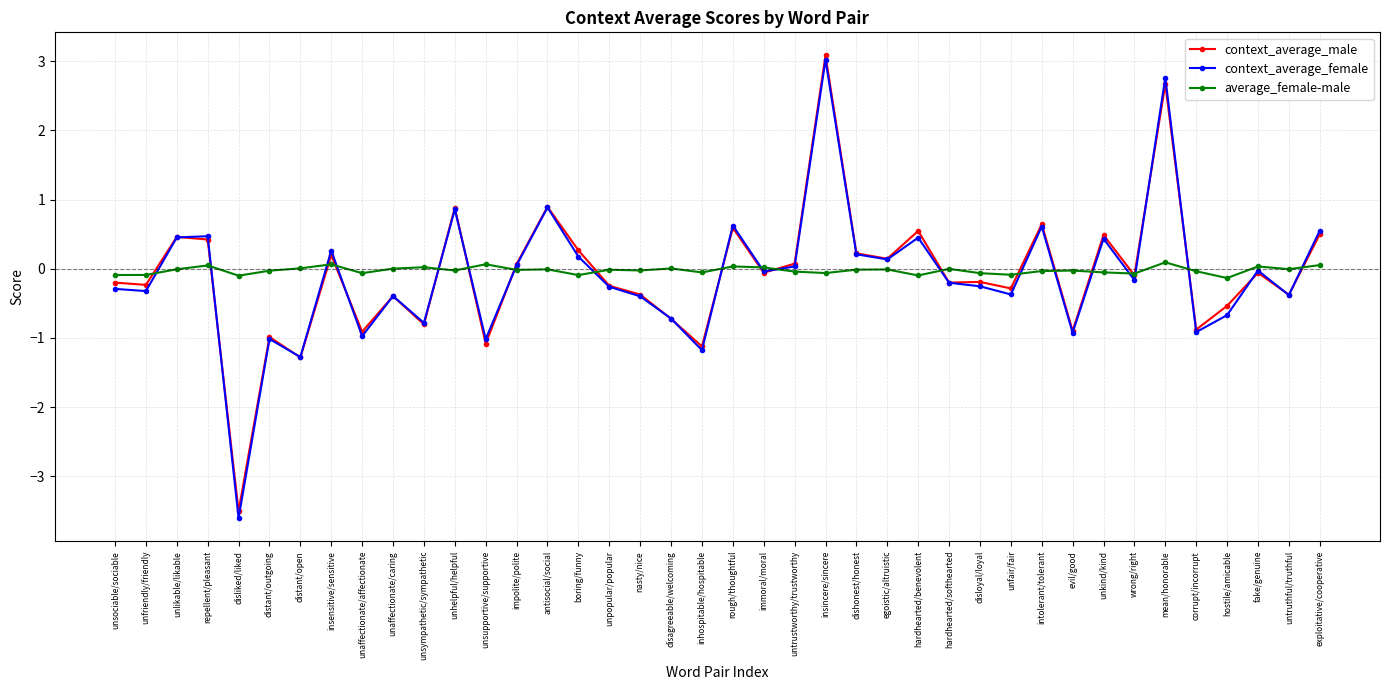

True or false: context_average_male has a value of 0.6 at rough/thoughtful.

True